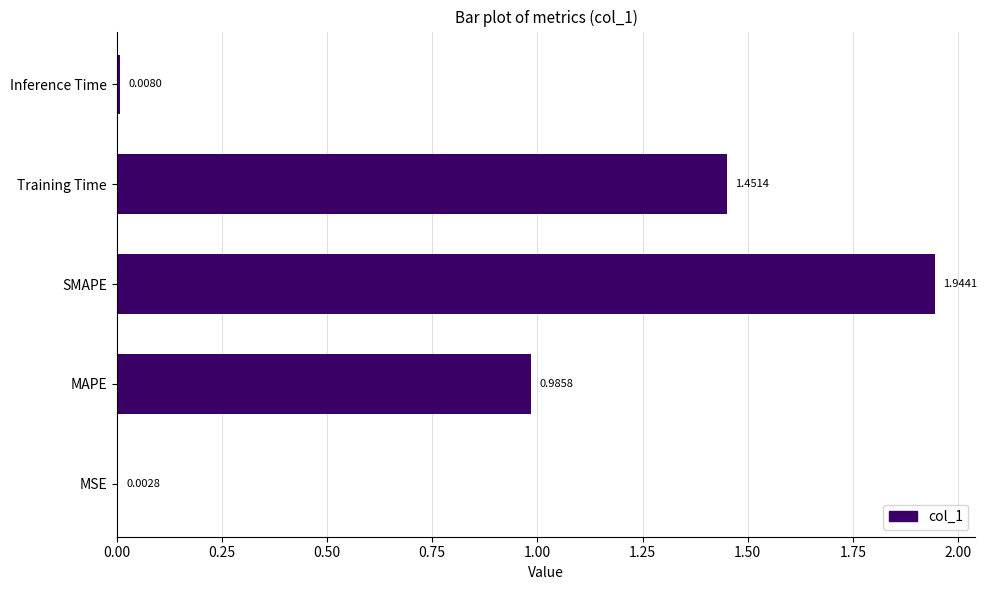

What is the change in value from SMAPE to Training Time?

-0.5